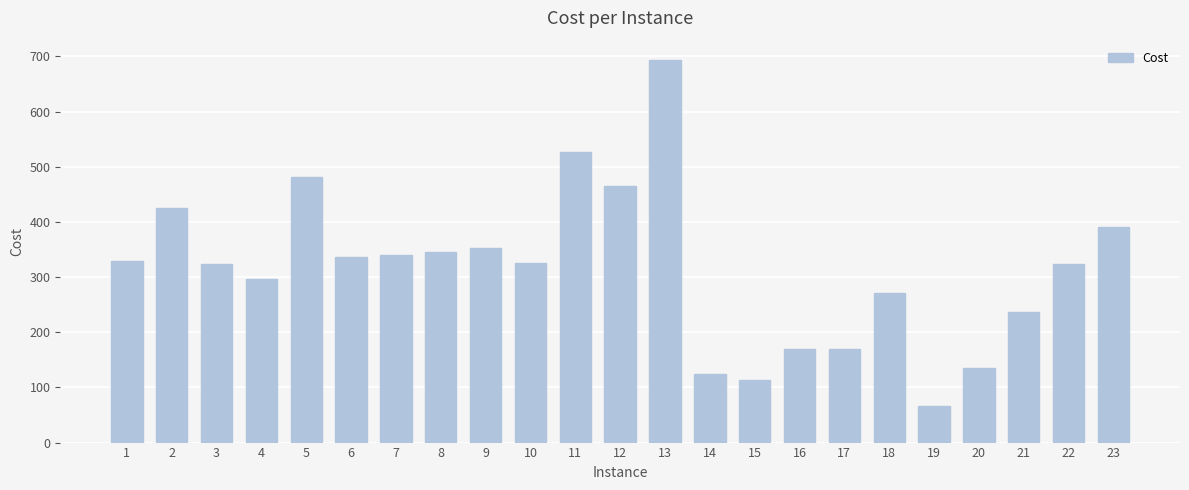

What is the sum of all values?

7242